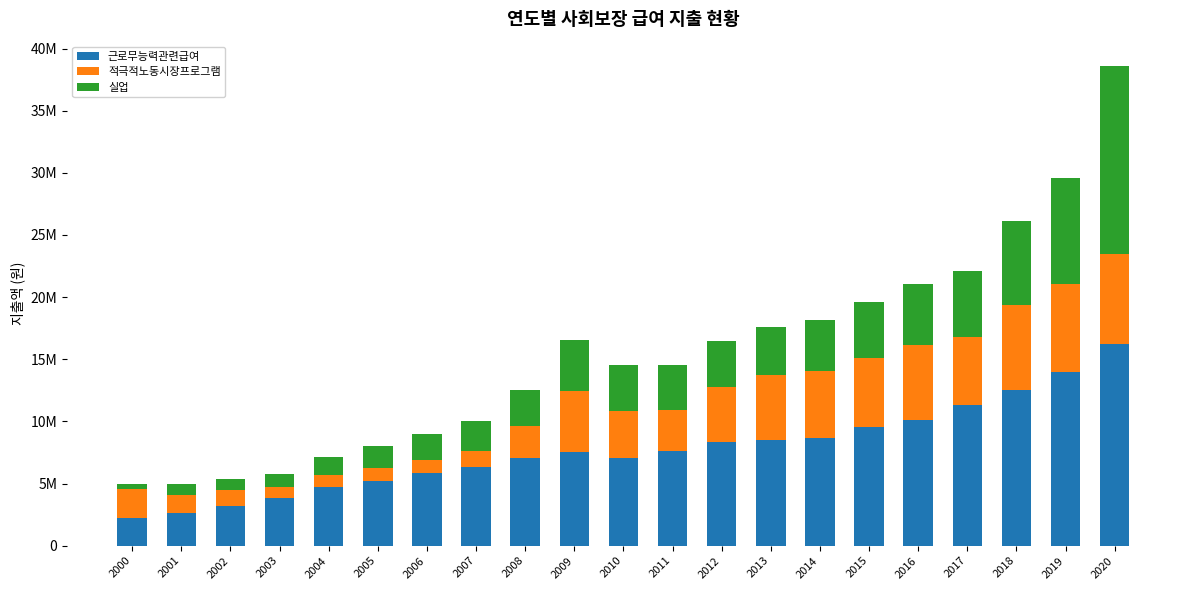

The value of 적극적노동시장프로그램 at 2017 is 5454739.0. True or false?

True